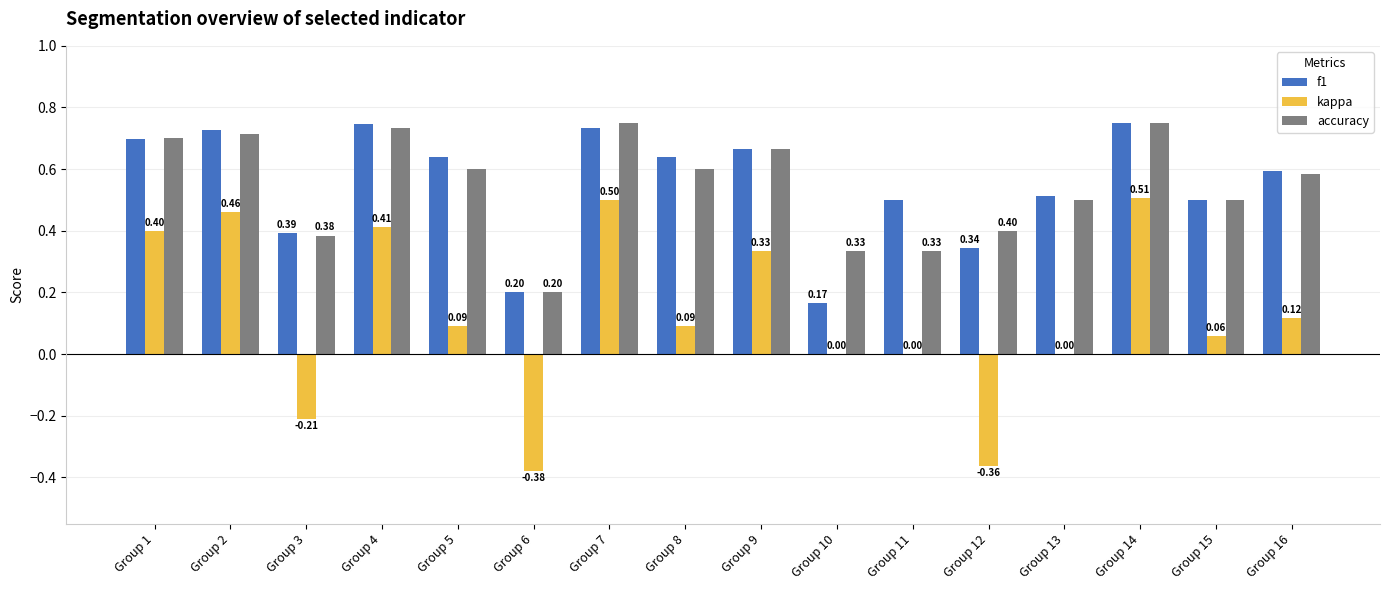

At which category is the sum across all series the highest?

Group 14